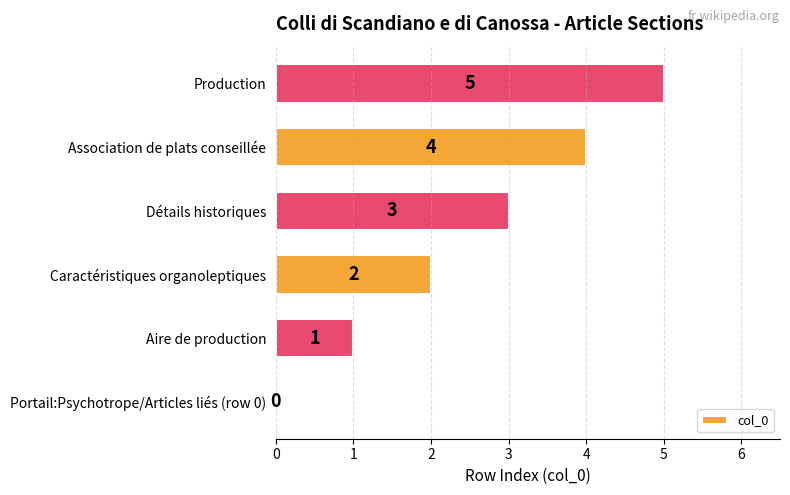

How many values are between 1 and 4?

4